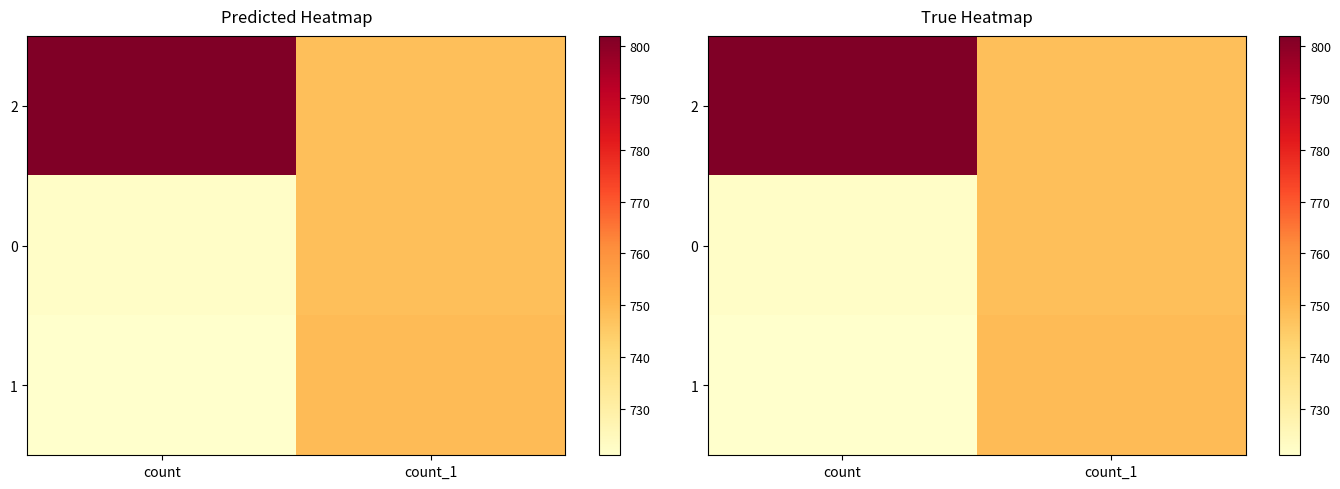

What is the difference between the 1 values at count_1 and count?

28